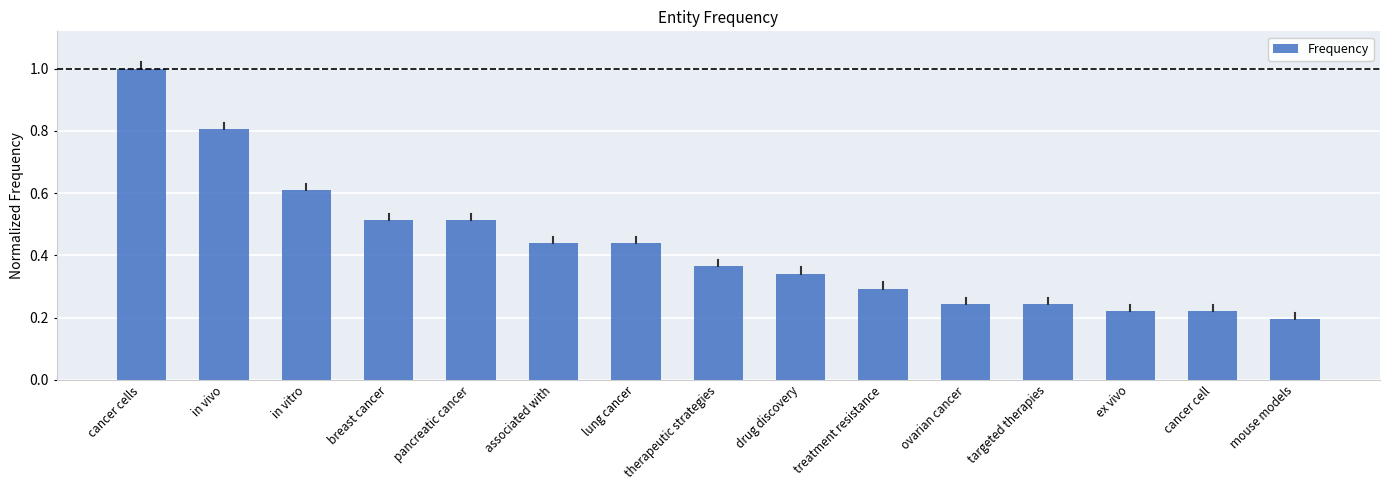

The value at ovarian cancer is 0.2. True or false?

True